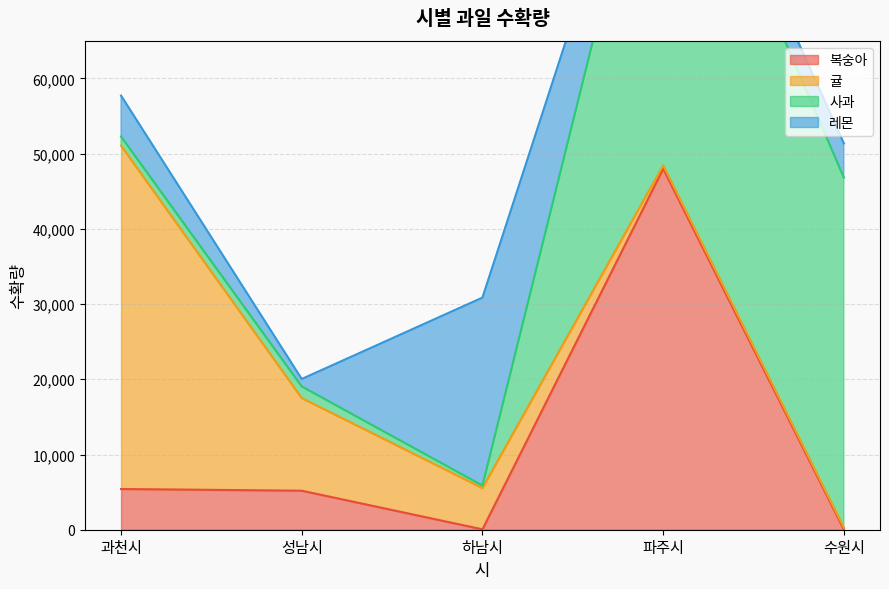

At which category is the sum across all series the highest?

파주시